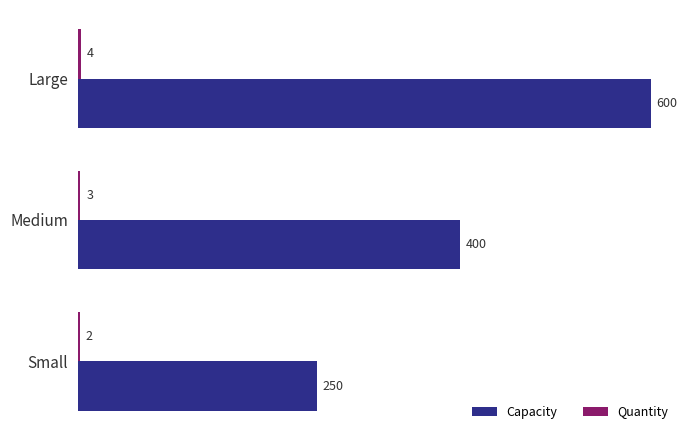

The Capacity series shows 816 at Large. True or false?

False